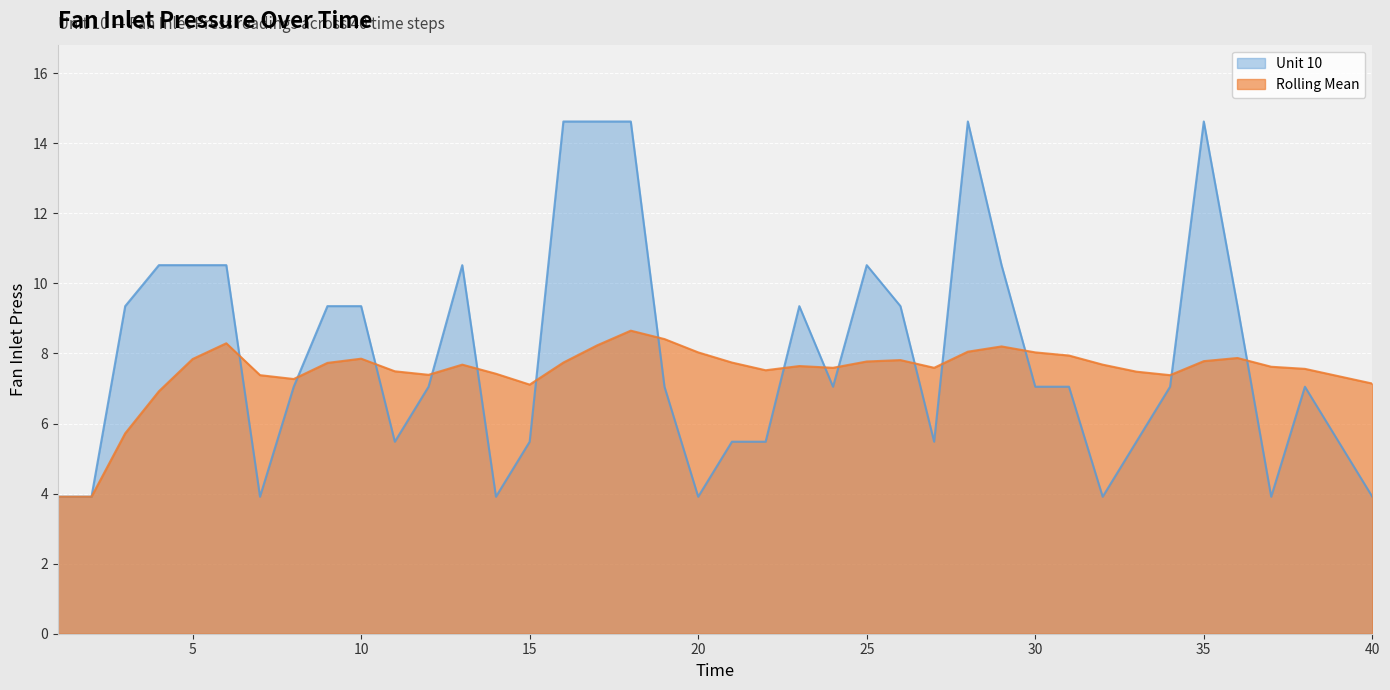

What is the sum of the Unit 10 values at 34 and 14?

11.0